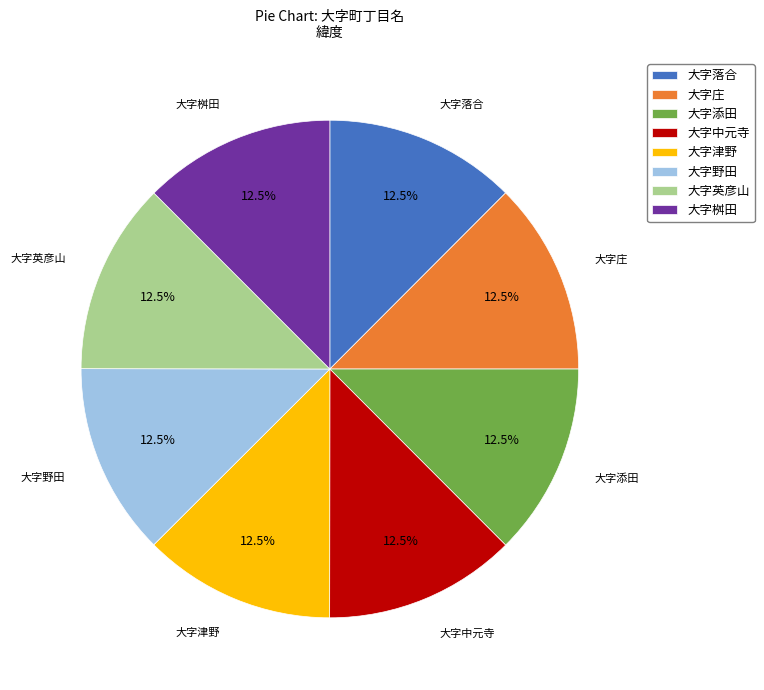

Does 大字庄 account for over 50% of the chart?

No